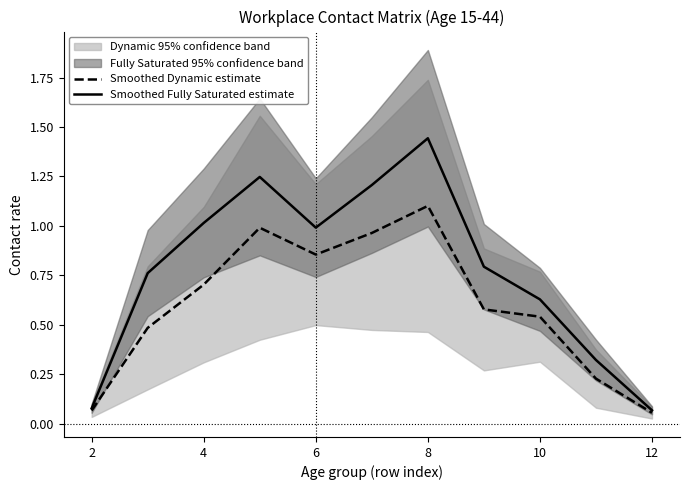

True or false: Smoothed Fully Saturated estimate and Smoothed Dynamic estimate cross at least once.

False